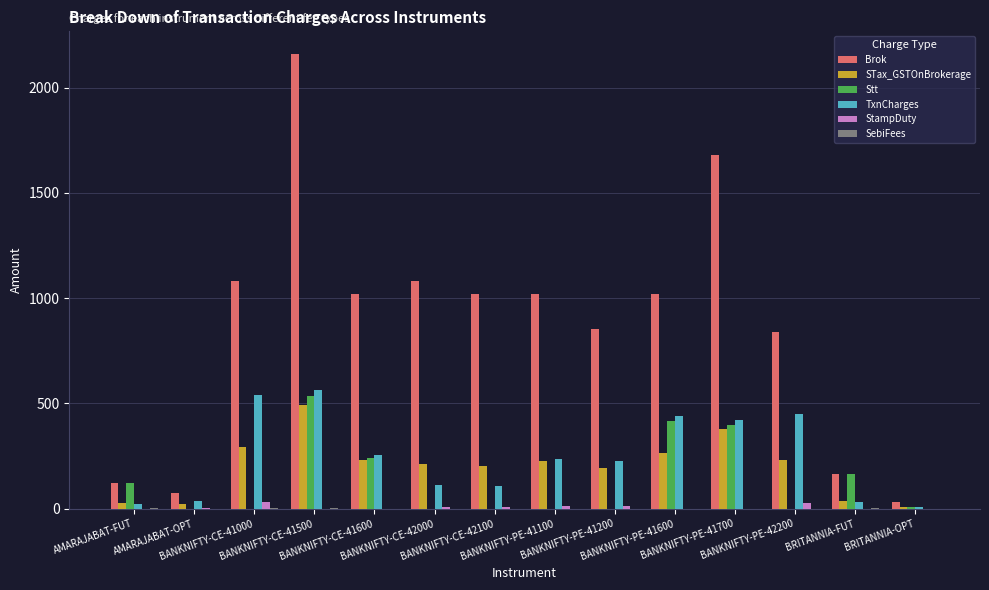

What is the greatest value displayed?

2160.0